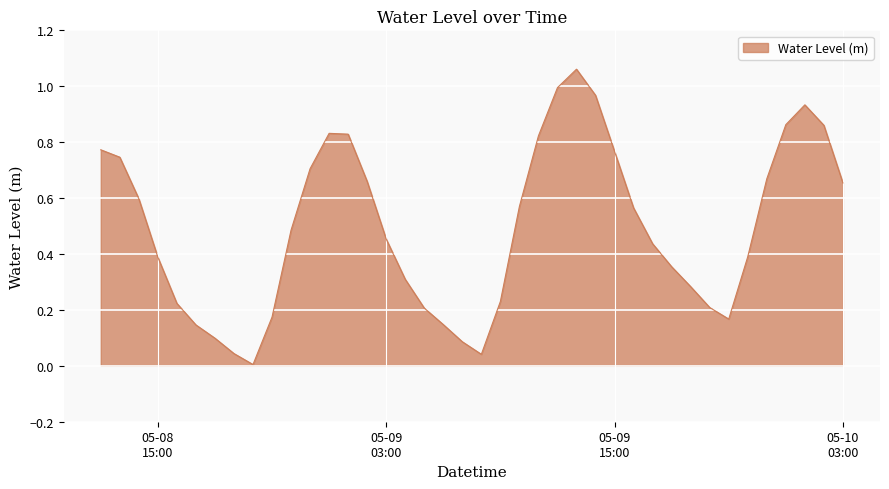

Does the chart have visible grid lines?

Yes